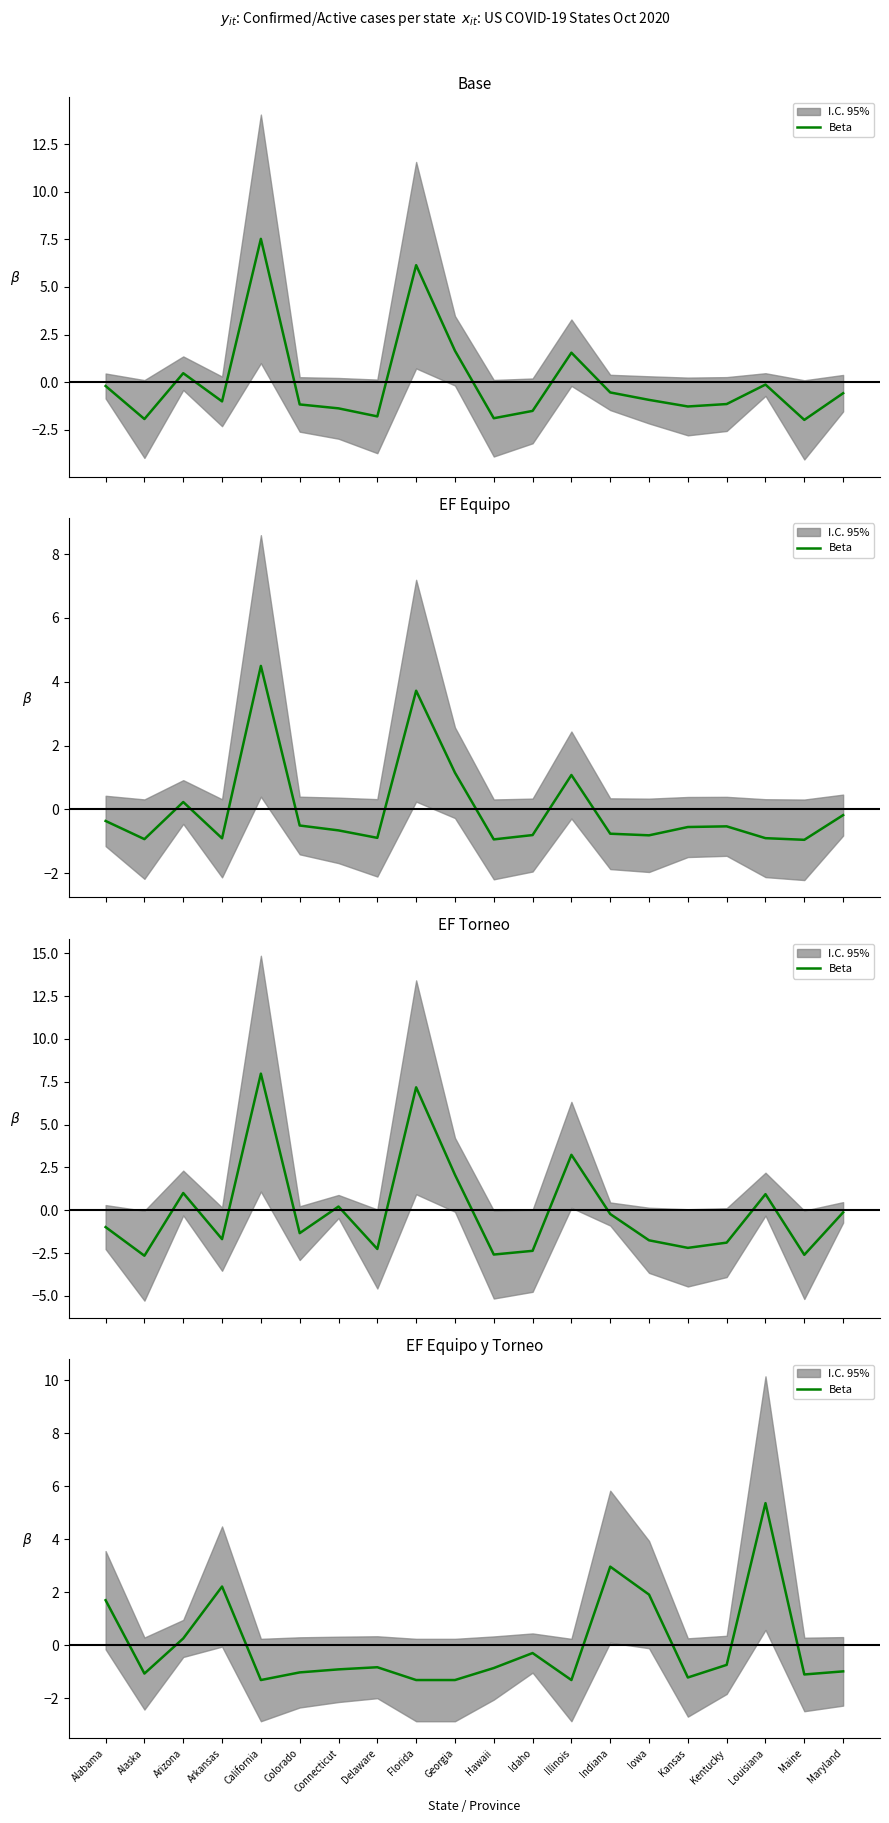

Reading left to right, transcribe all the data shown in this chart.

Alabama=1.7	Alaska=-1.1	Arizona=0.3	Arkansas=2.2	California=-1.3	Colorado=-1.0	Connecticut=-0.9	Delaware=-0.8	Florida=-1.3	Georgia=-1.3	Hawaii=-0.9	Idaho=-0.3	Illinois=-1.3	Indiana=3.0	Iowa=1.9	Kansas=-1.2	Kentucky=-0.7	Louisiana=5.4	Maine=-1.1	Maryland=-1.0